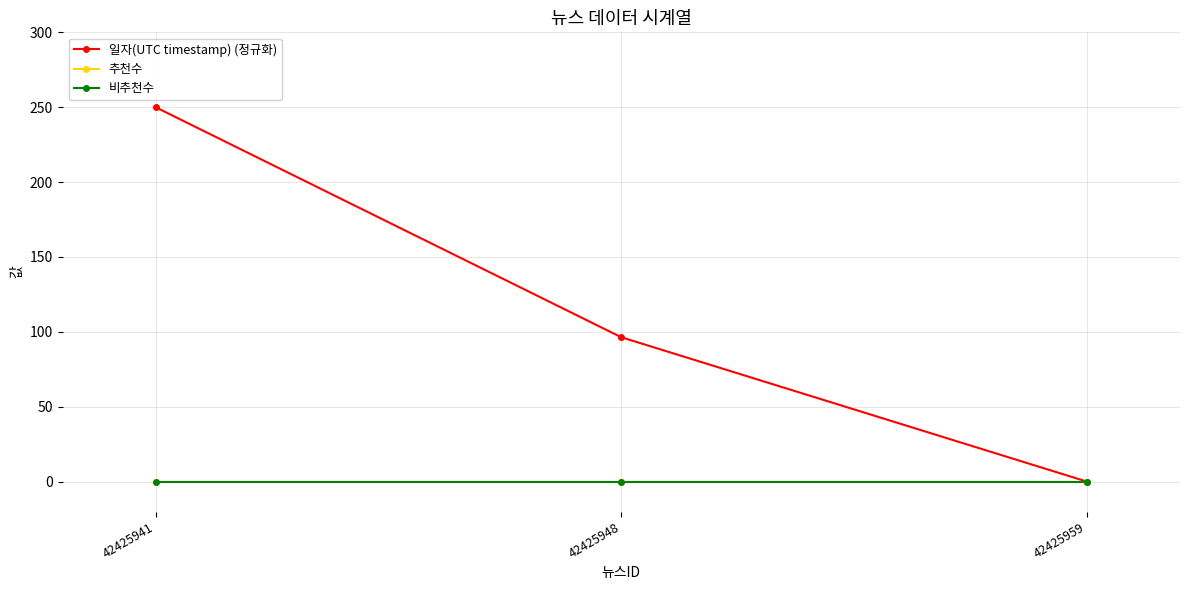

List the series in order of their peak value, lowest first.

추천수, 비추천수, 일자(UTC timestamp) (정규화)